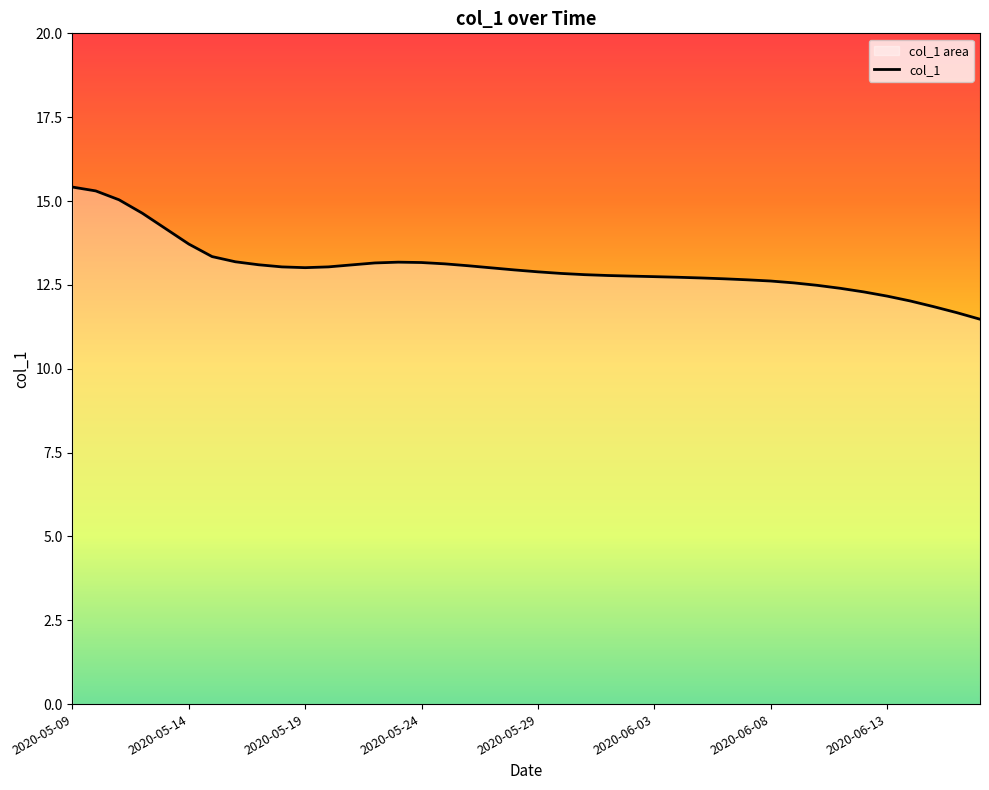

What is the greatest value displayed?

15.4